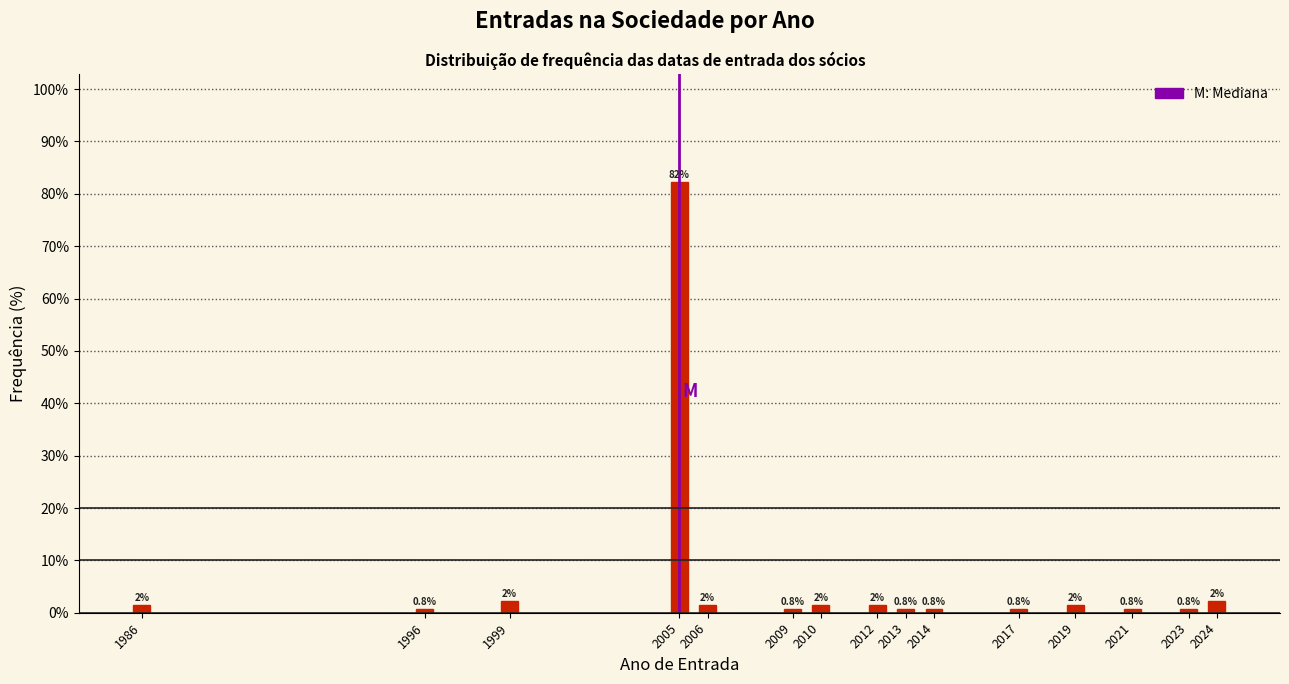

True or false: the data shows 0.8 at 2013.

True